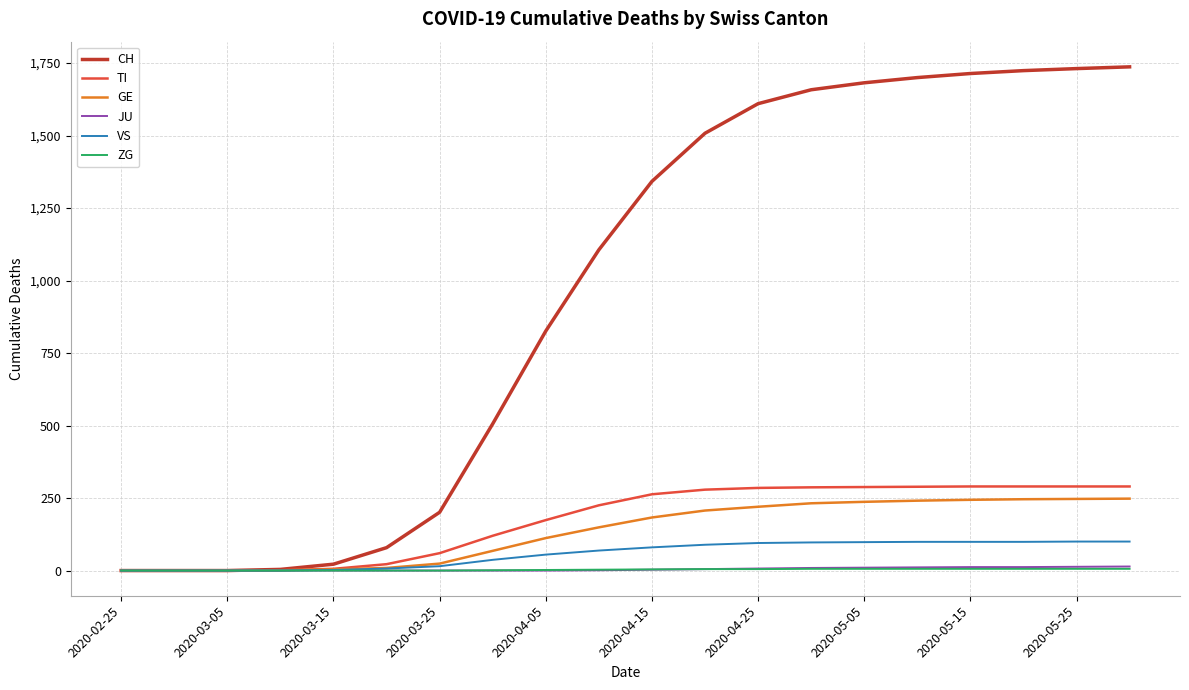

What is the highest value of the CH series?

1737